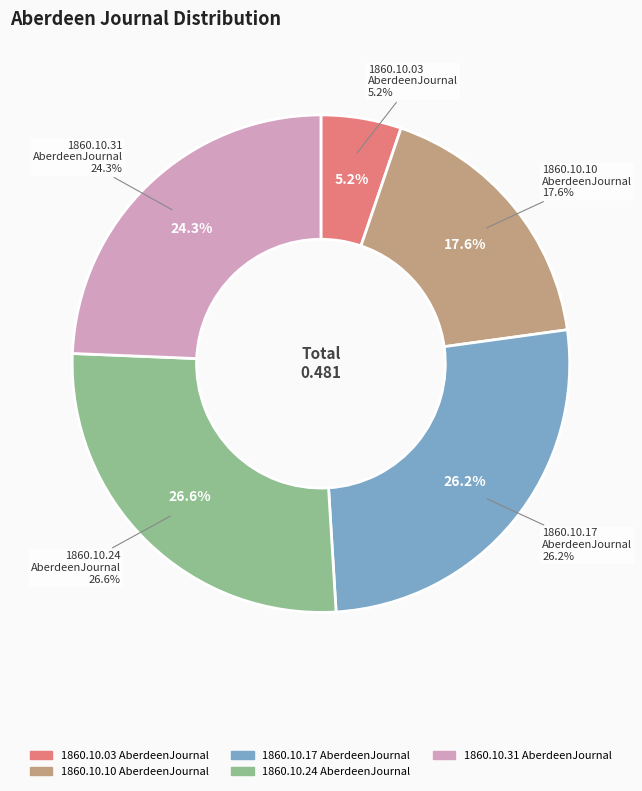

Combined, what portion of the pie is 1860.10.24
AberdeenJournal and 1860.10.10
AberdeenJournal?

44.2%